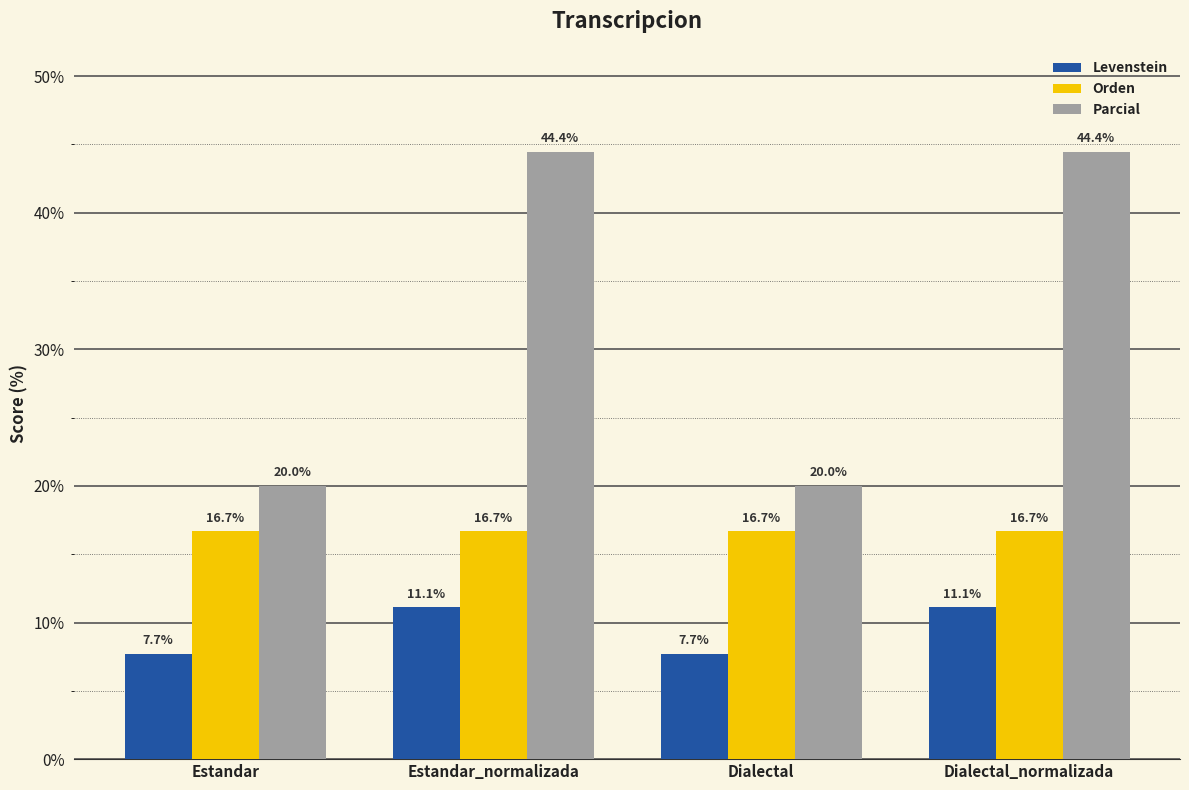

What is the label of the 4th bar from the left?

Dialectal_normalizada